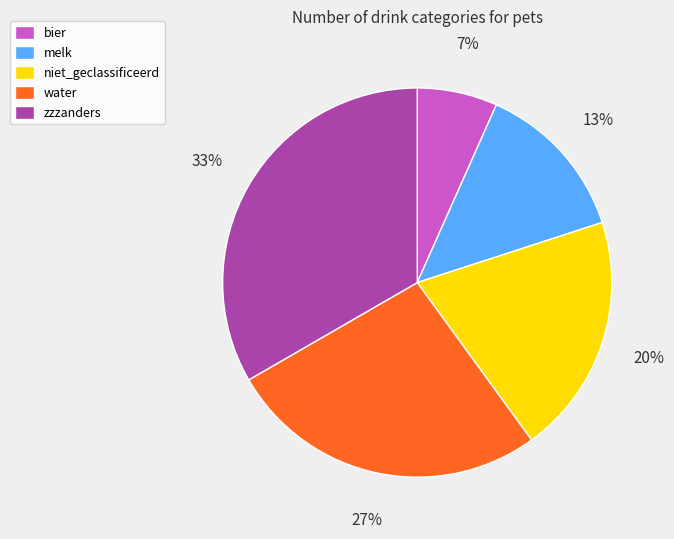

What is the smallest slice in the pie chart?

bier